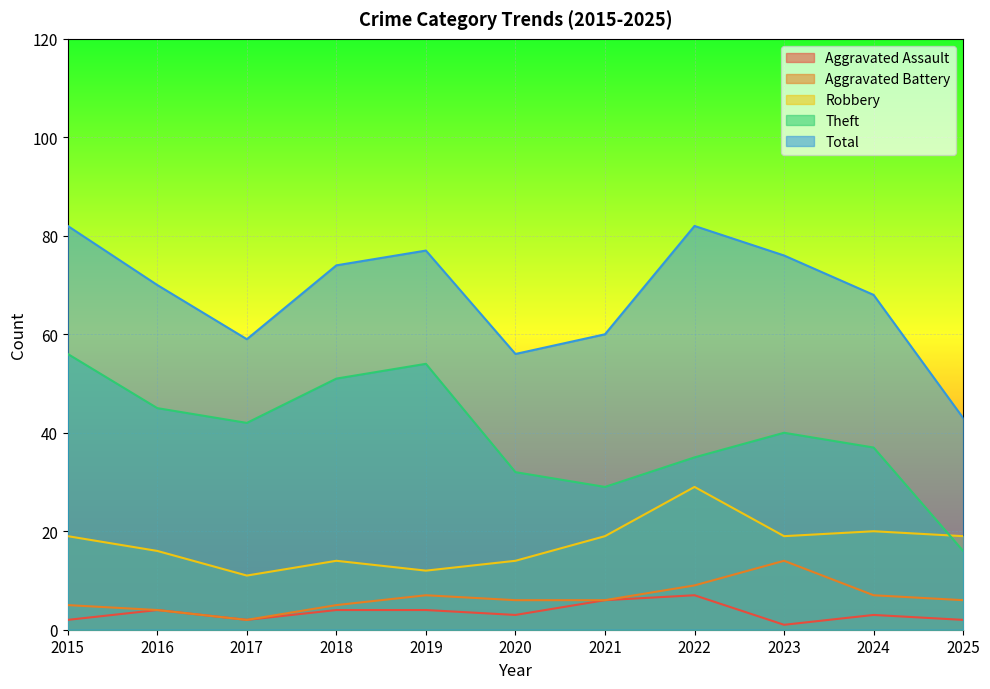

At which category does Aggravated Assault reach its first local peak?

2016